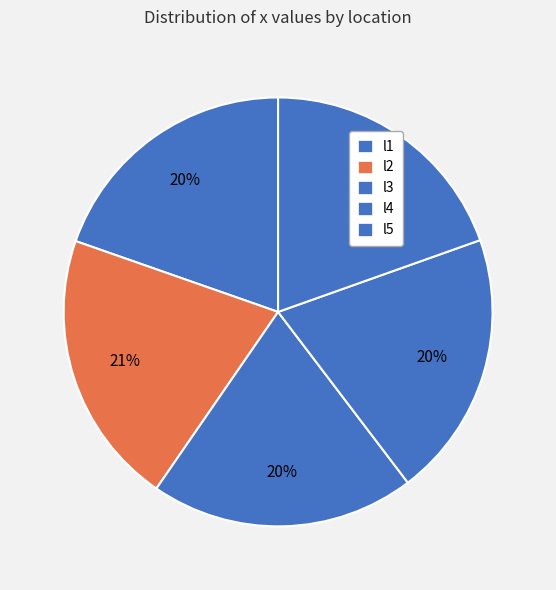

Is there a majority slice in this chart?

No